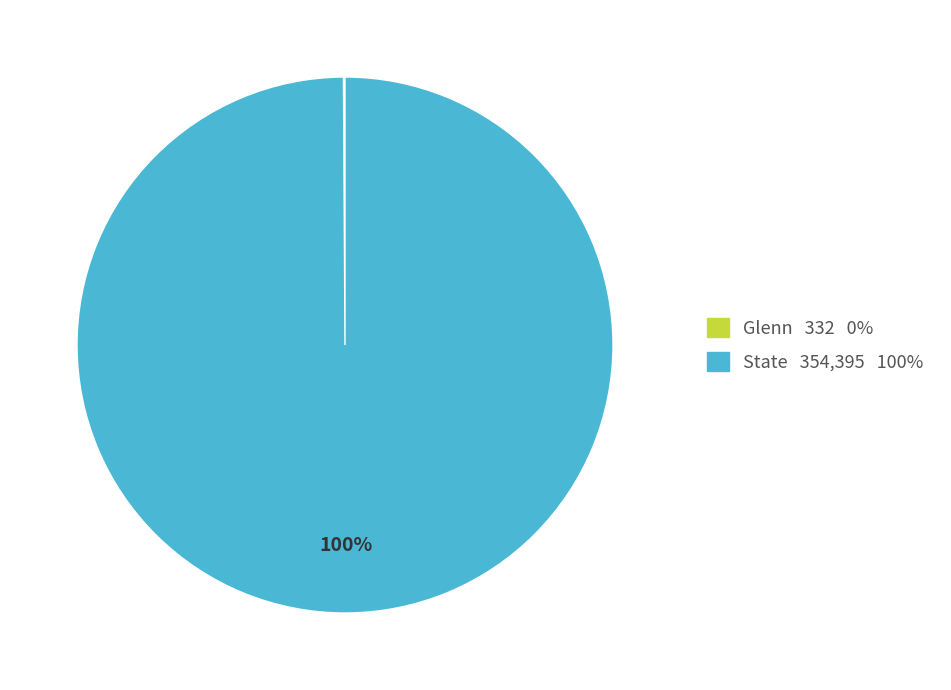

Is there a majority slice in this chart?

Yes